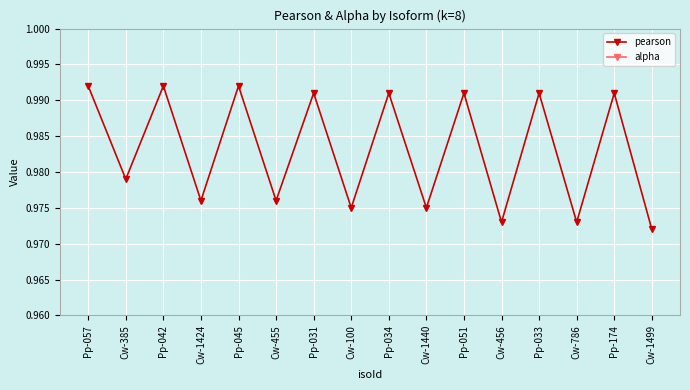

Read the alpha value at Cw-1499.

0.9